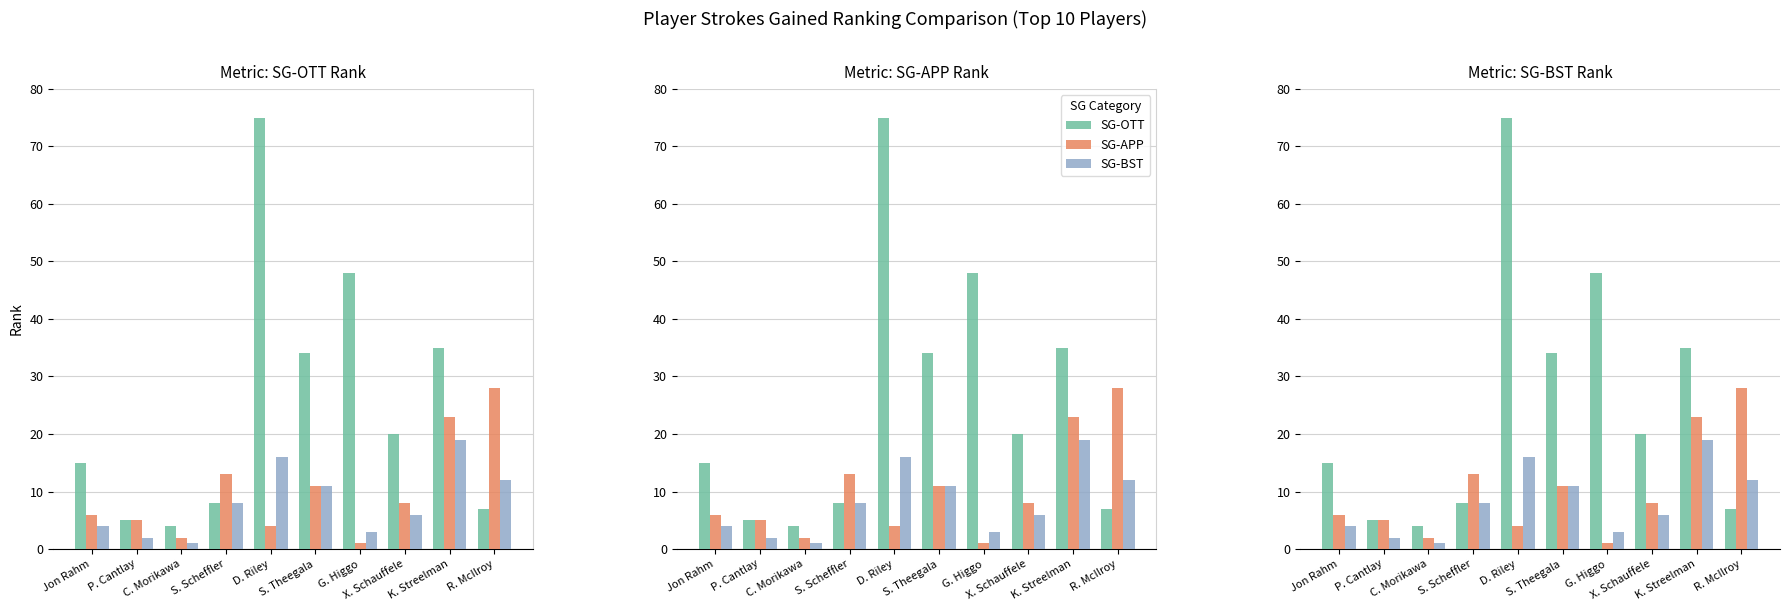

Which series has the widest spread of values?

SG-OTT